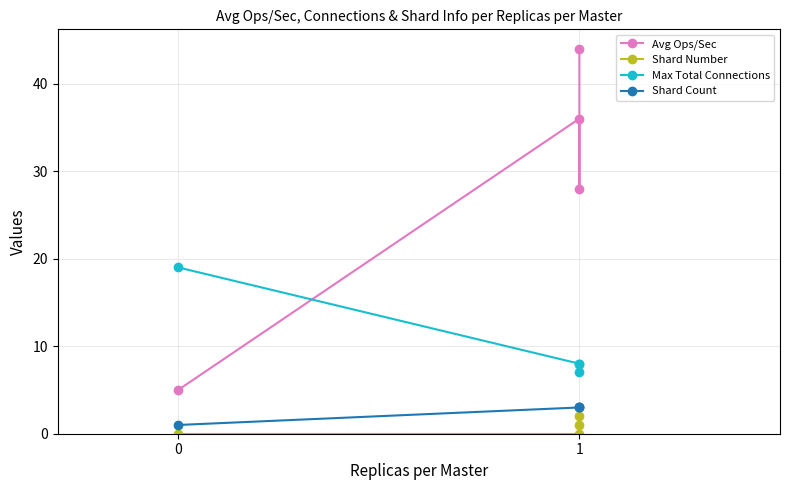

Reading left to right, what are all the values shown in this chart?

Avg Ops/Sec: 5	36	28	44
Shard Number: 0	0	1	2
Max Total Connections: 19	8	7	8
Shard Count: 1	3	3	3